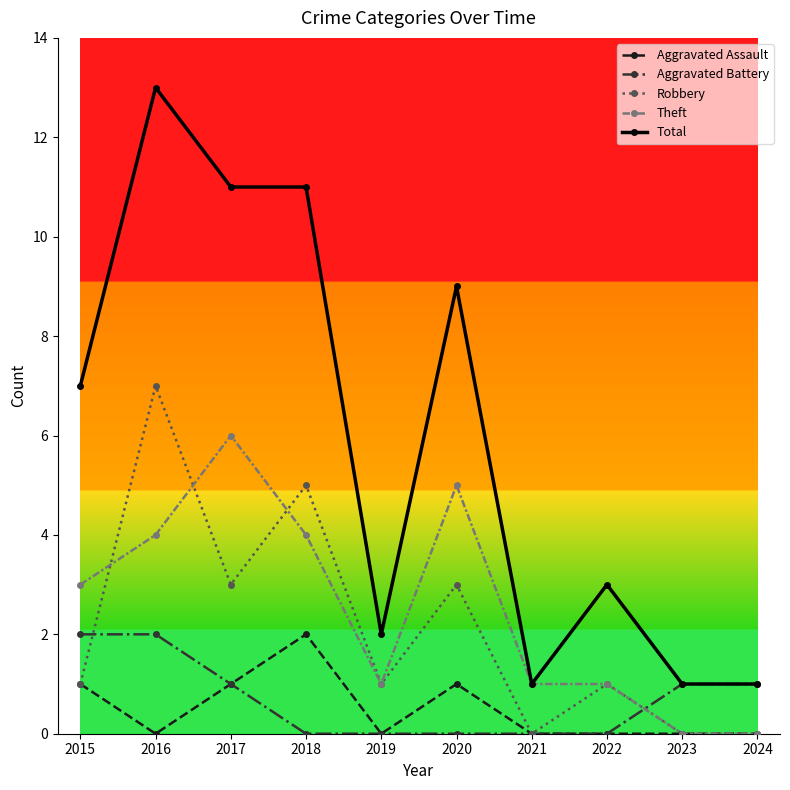

What is the value of the Aggravated Battery point at the 10th from the left?

1